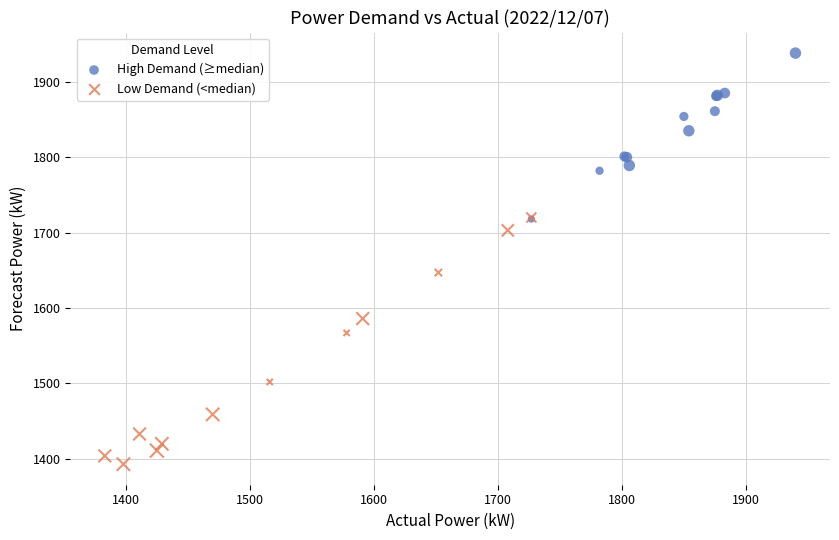

Which series has the widest spread of Y values?

Low Demand (<median)